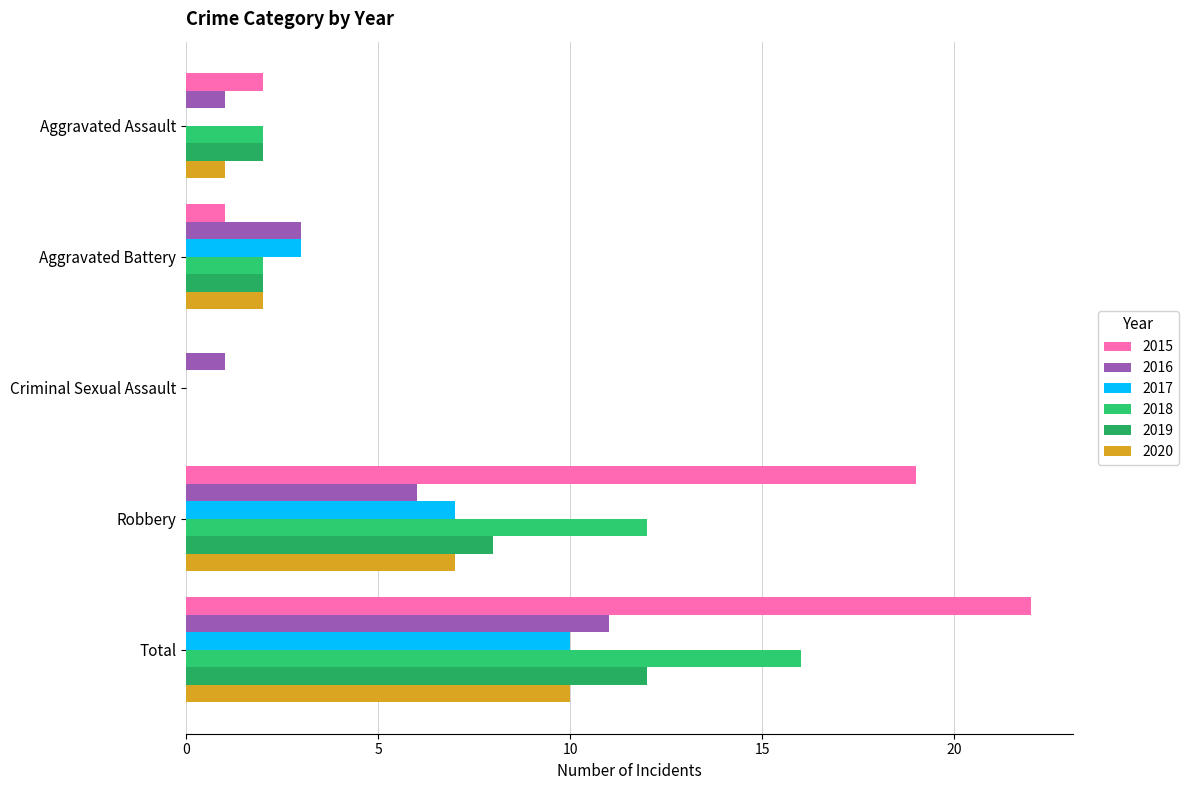

What is the label of the 3rd bar from the right?

Criminal Sexual Assault